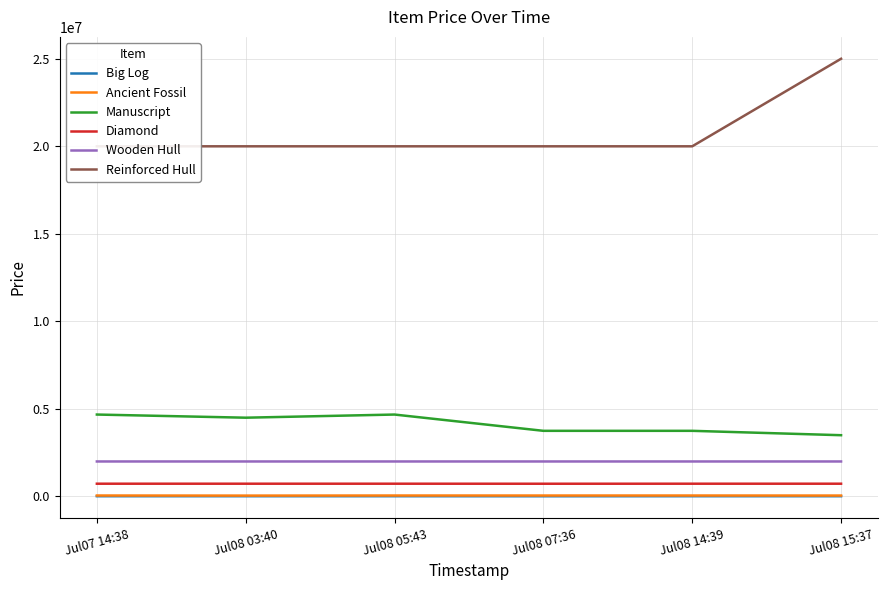

In Manuscript, how many points are higher than both neighbors (excluding endpoints)?

1